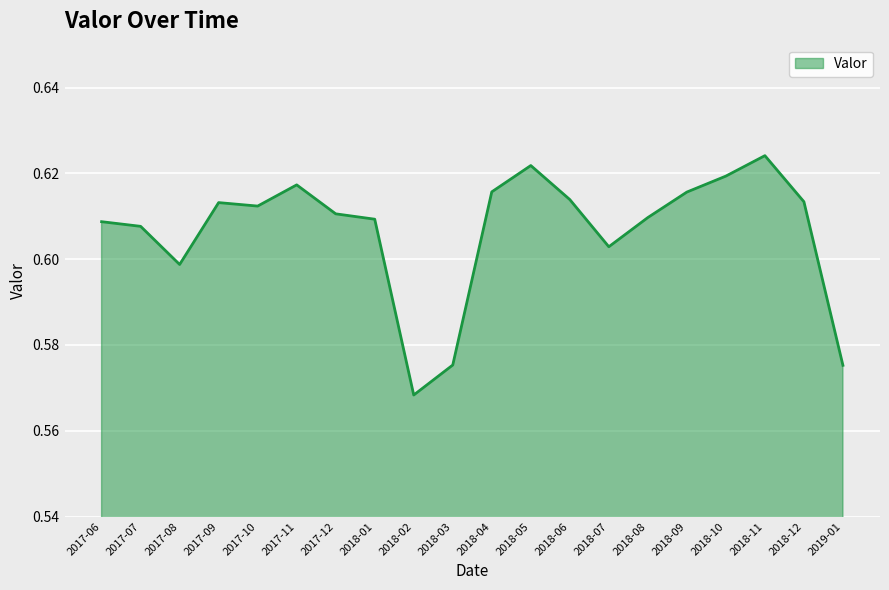

At which category does the chart reach its peak across all series?

2018-11